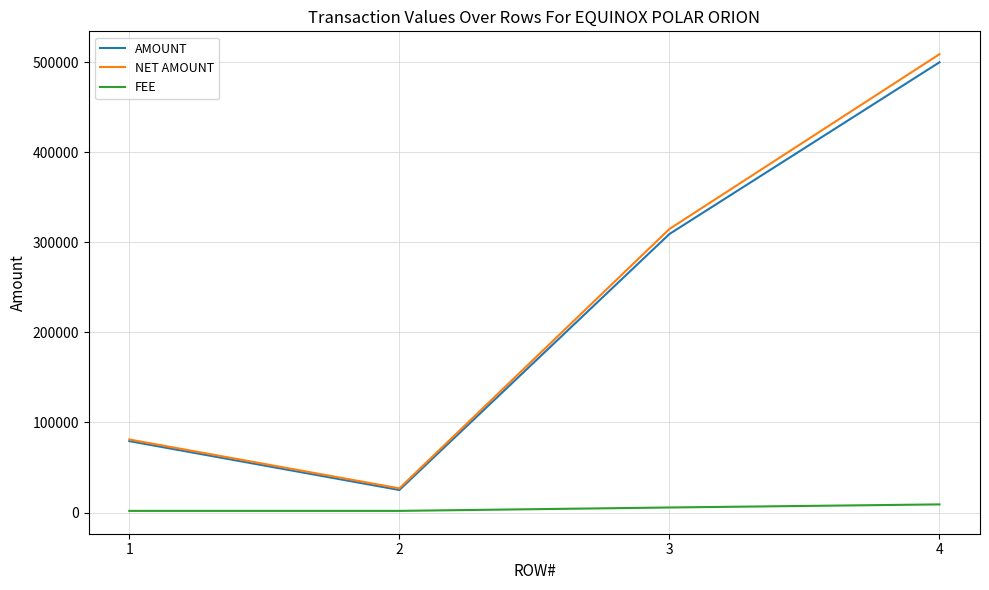

Which series has the largest total across all categories?

NET AMOUNT